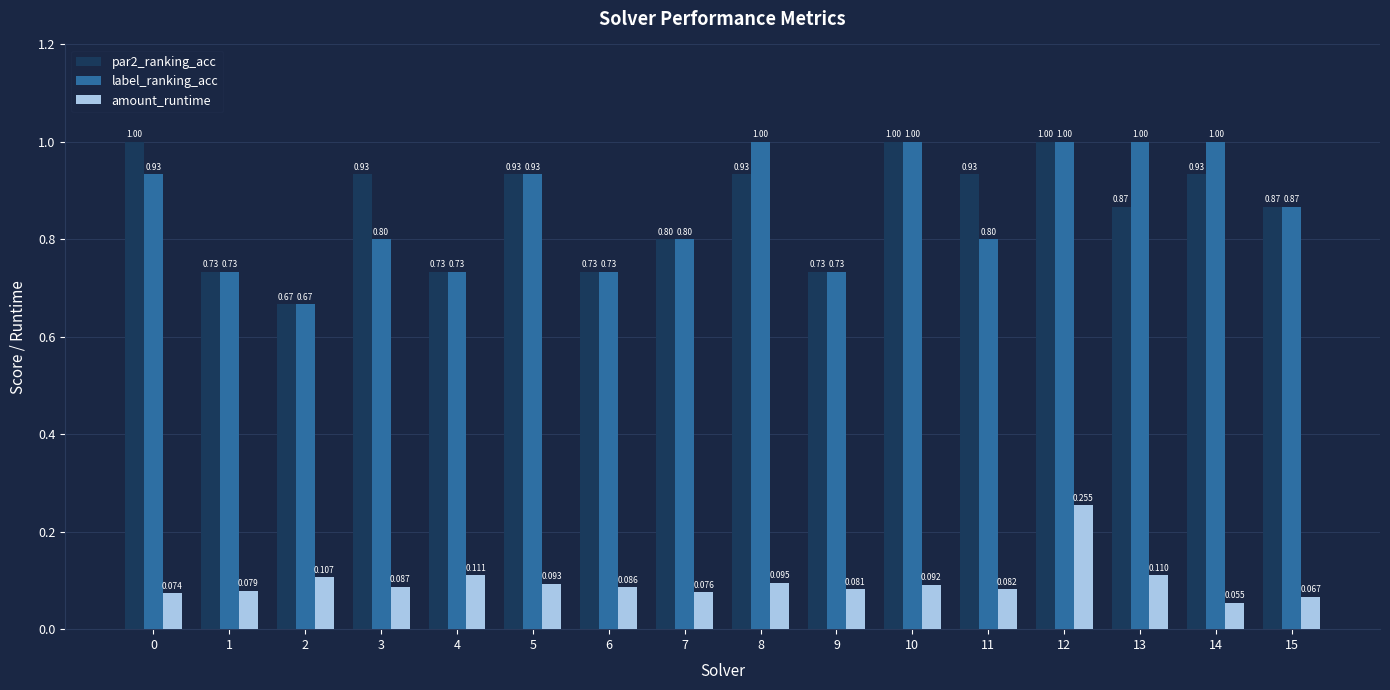

Reading right to left, what are all the values shown in this chart?

par2_ranking_acc: 15=0.9	14=0.9	13=0.9	12=1.0	11=0.9	10=1.0	9=0.7	8=0.9	7=0.8	6=0.7	5=0.9	4=0.7	3=0.9	2=0.7	1=0.7	0=1.0
label_ranking_acc: 15=0.9	14=1.0	13=1.0	12=1.0	11=0.8	10=1.0	9=0.7	8=1.0	7=0.8	6=0.7	5=0.9	4=0.7	3=0.8	2=0.7	1=0.7	0=0.9
amount_runtime: 15=0.1	14=0.1	13=0.1	12=0.3	11=0.1	10=0.1	9=0.1	8=0.1	7=0.1	6=0.1	5=0.1	4=0.1	3=0.1	2=0.1	1=0.1	0=0.1